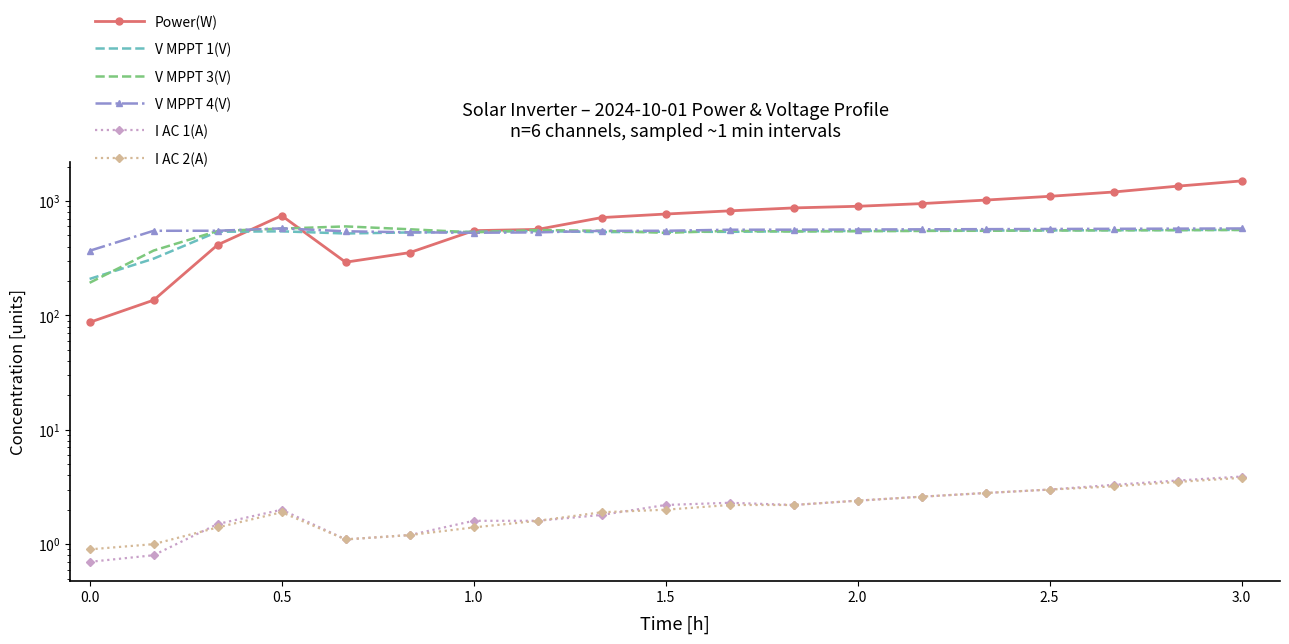

Rank the series by their maximum value, from lowest to highest.

I AC 2(A), I AC 1(A), V MPPT 1(V), V MPPT 4(V), V MPPT 3(V), Power(W)